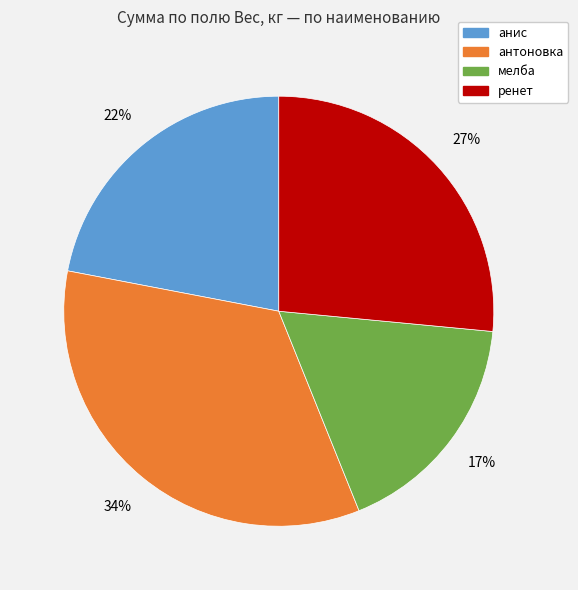

Which has a higher value, анис or антоновка?

антоновка